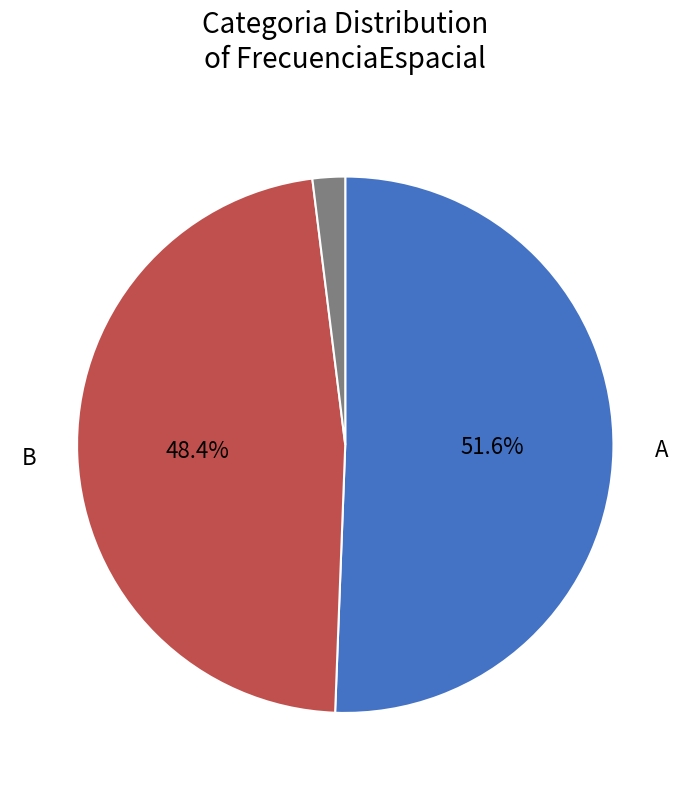

Is there any slice that represents more than half of the pie?

Yes